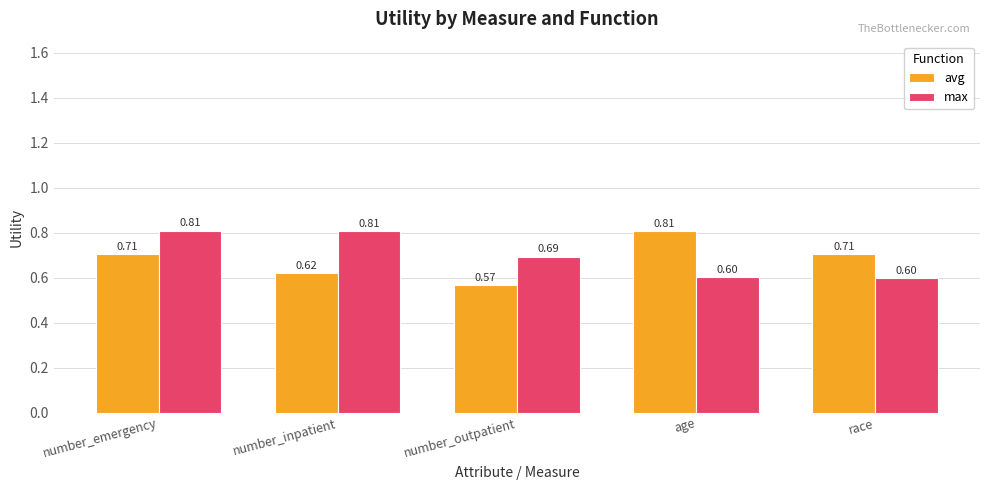

Rank the series by their average value, from lowest to highest.

avg, max